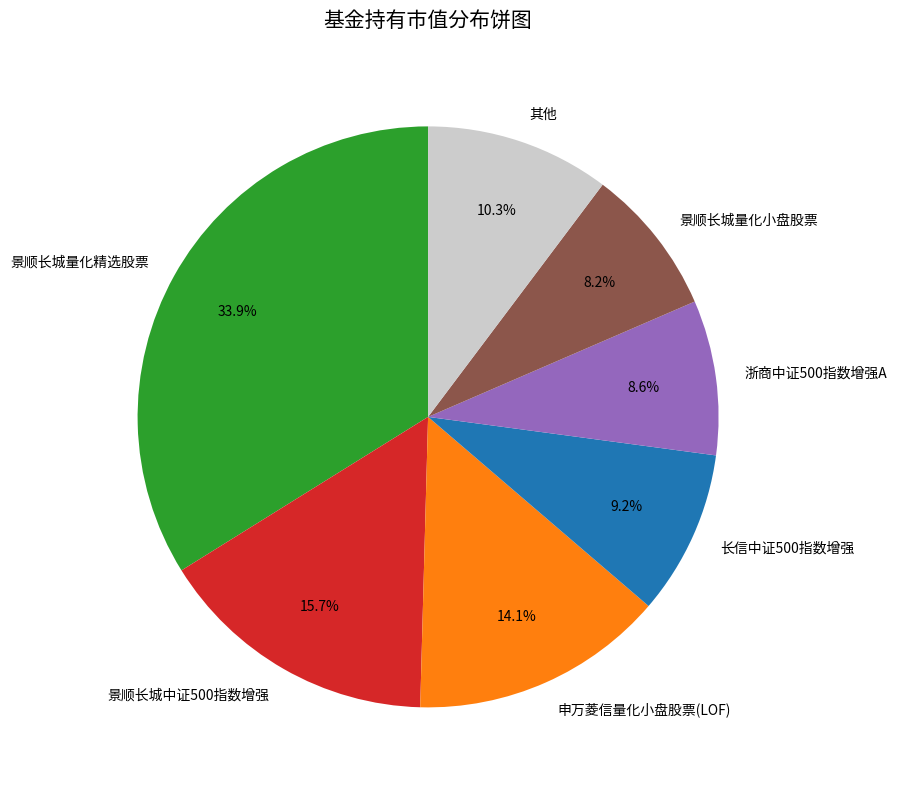

Does any single category account for the majority?

No